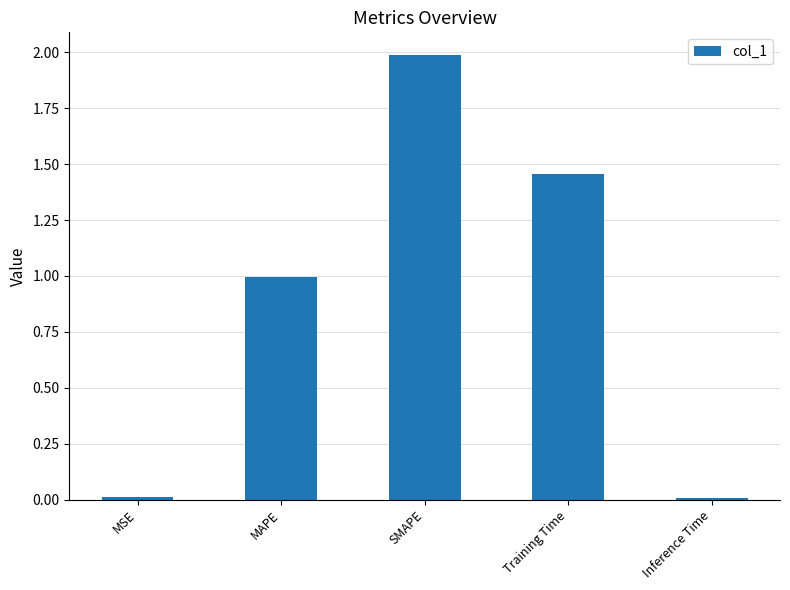

What is the difference between the second highest and second lowest values?

1.4